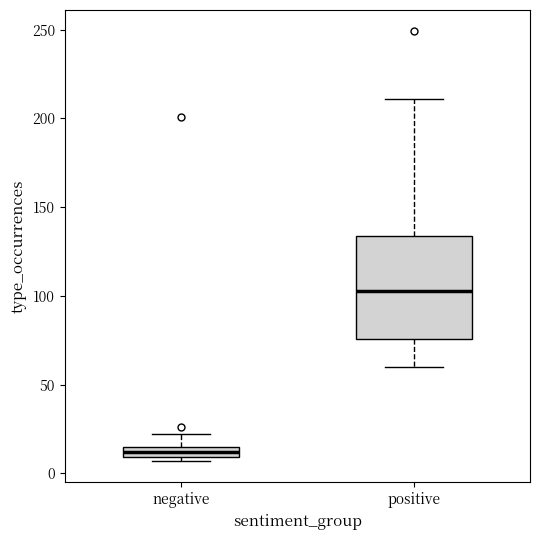

Which box is the tallest, from its lower edge to its upper edge?

positive